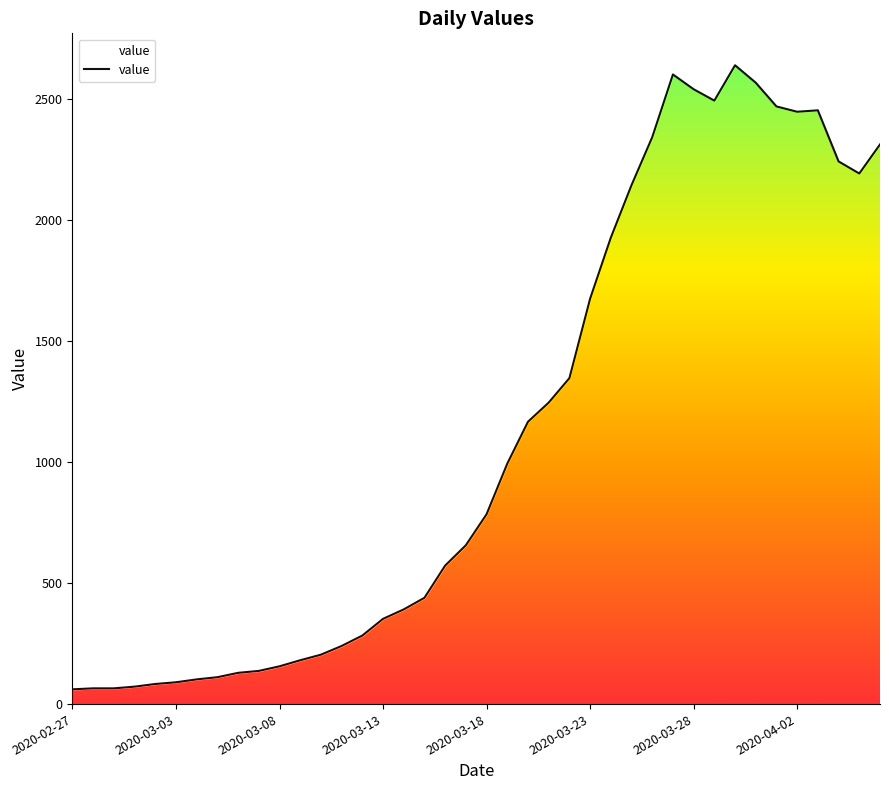

What is the minimum value shown in the chart?

61